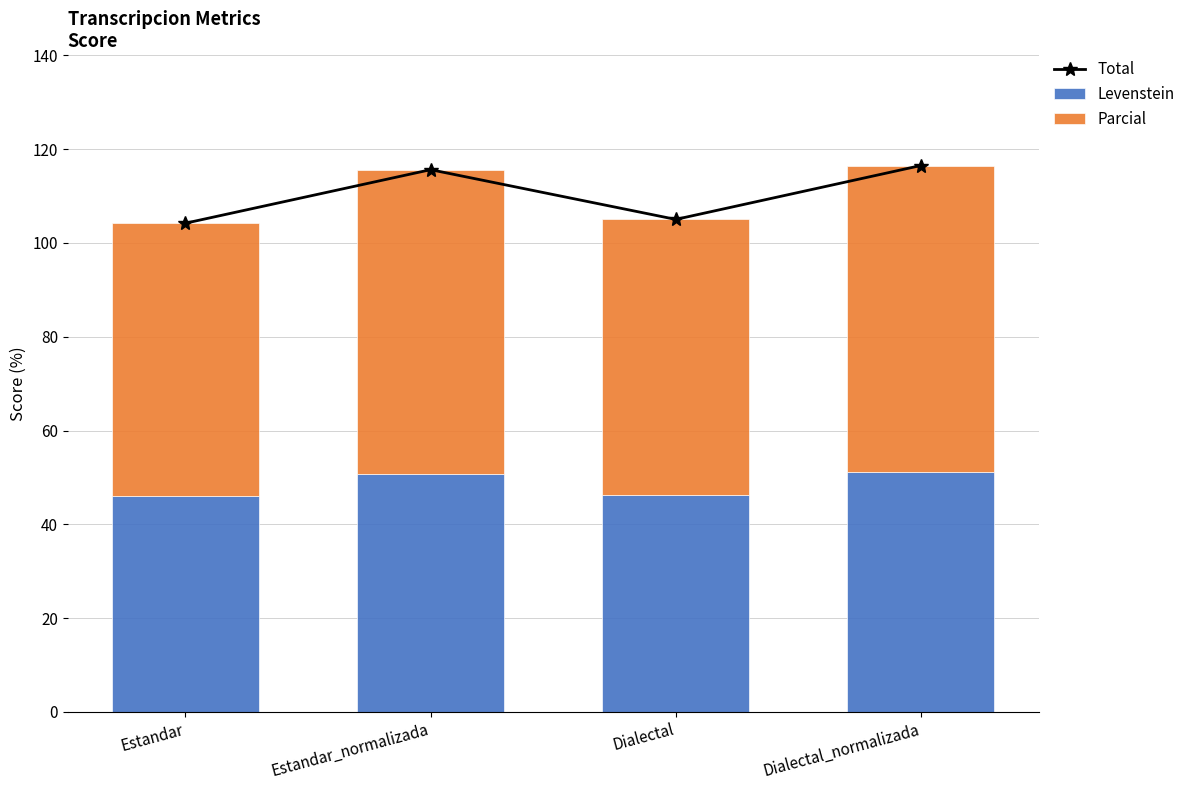

True or false: Levenstein has a value of 50.8 at Estandar_normalizada.

True